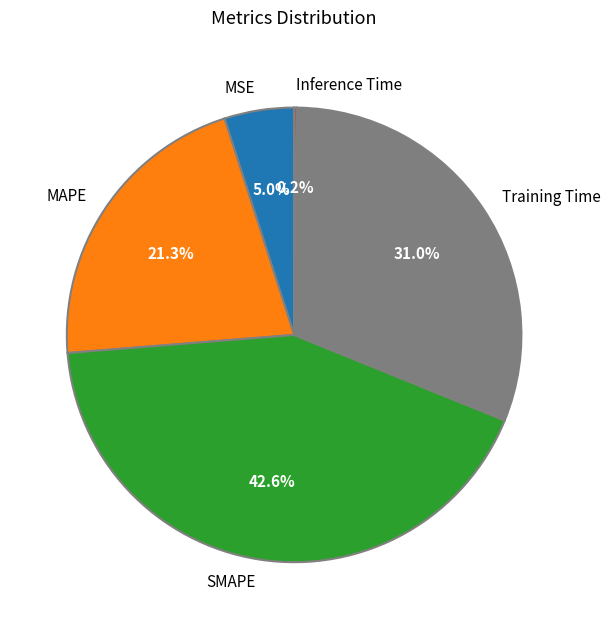

Combined, do MSE and SMAPE account for over 50%?

No